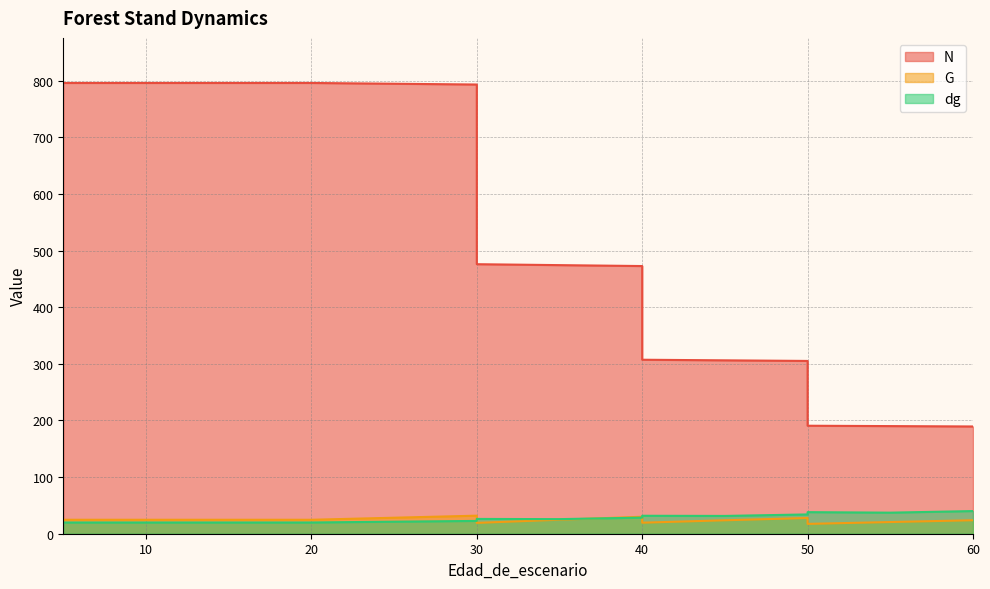

The dg series shows 19.9 at 5. True or false?

True